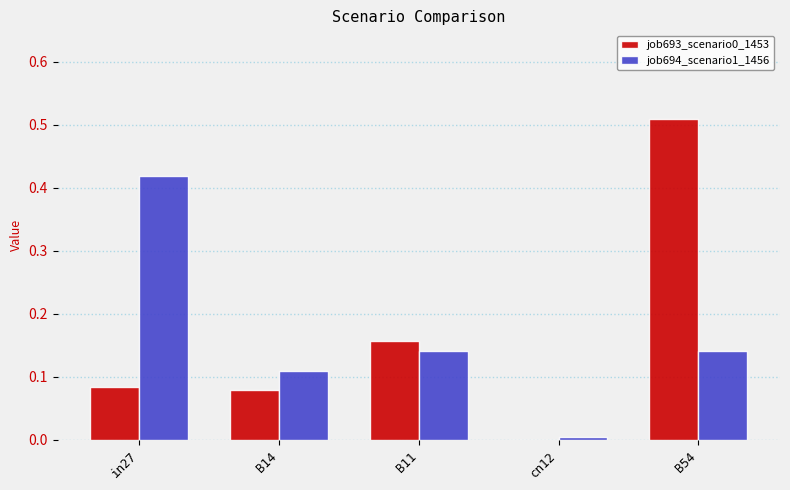

The job693_scenario0_1453 series shows 0.3 at cn12. True or false?

False